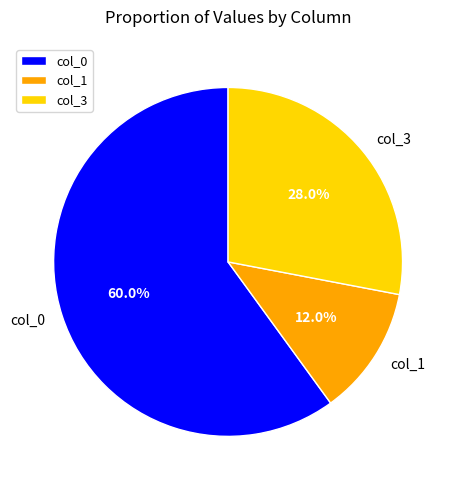

Combined, what portion of the pie is col_1 and col_3?

40.0%